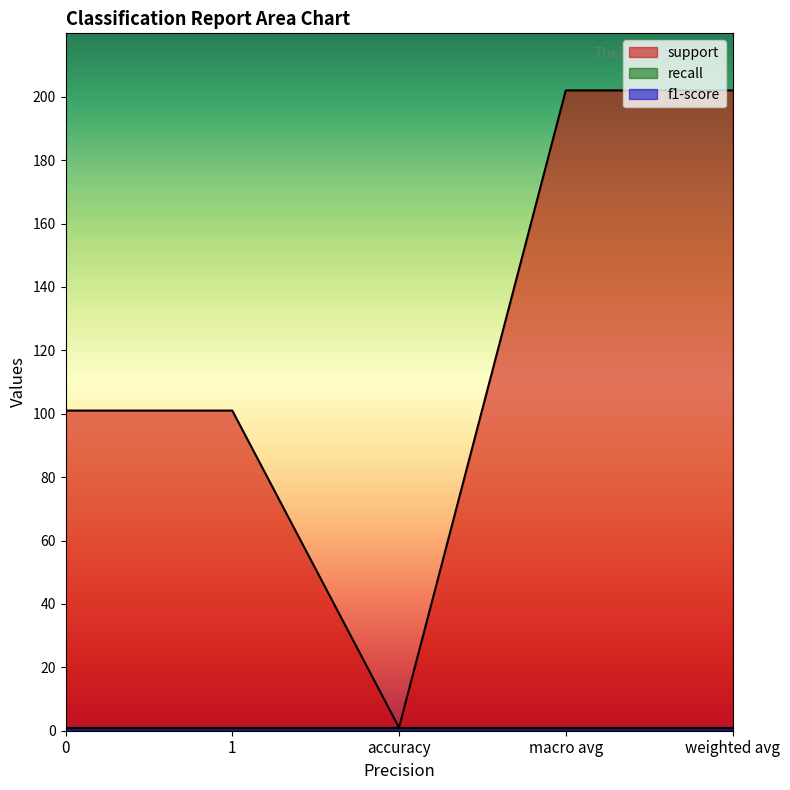

At which category is the sum across all series the highest?

macro avg